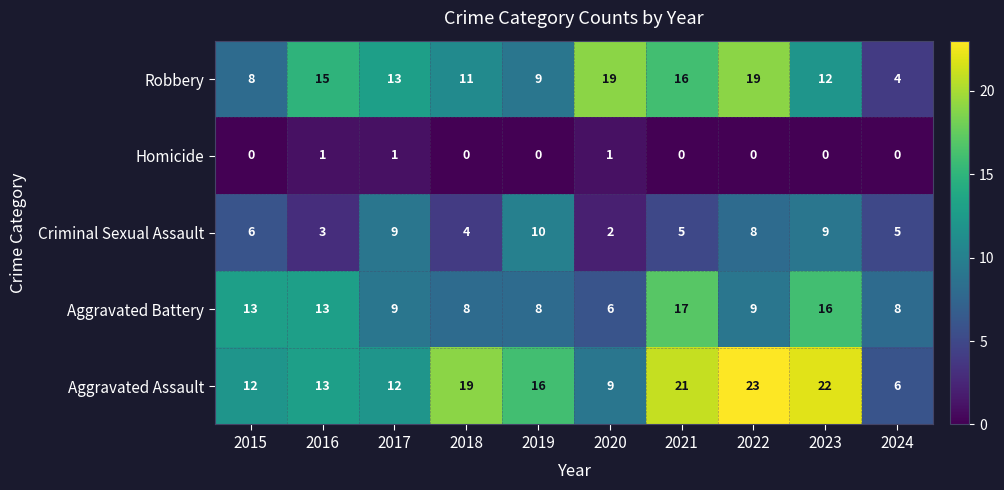

At how many categories does at least one series exceed 20?

3